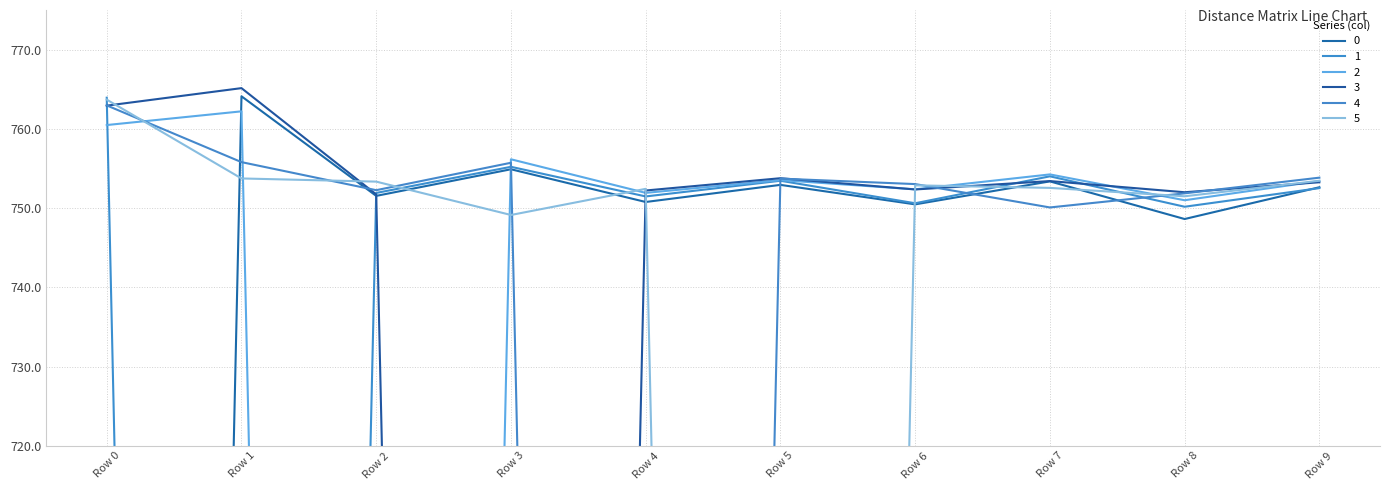

At how many categories does at least one series exceed 693?

10